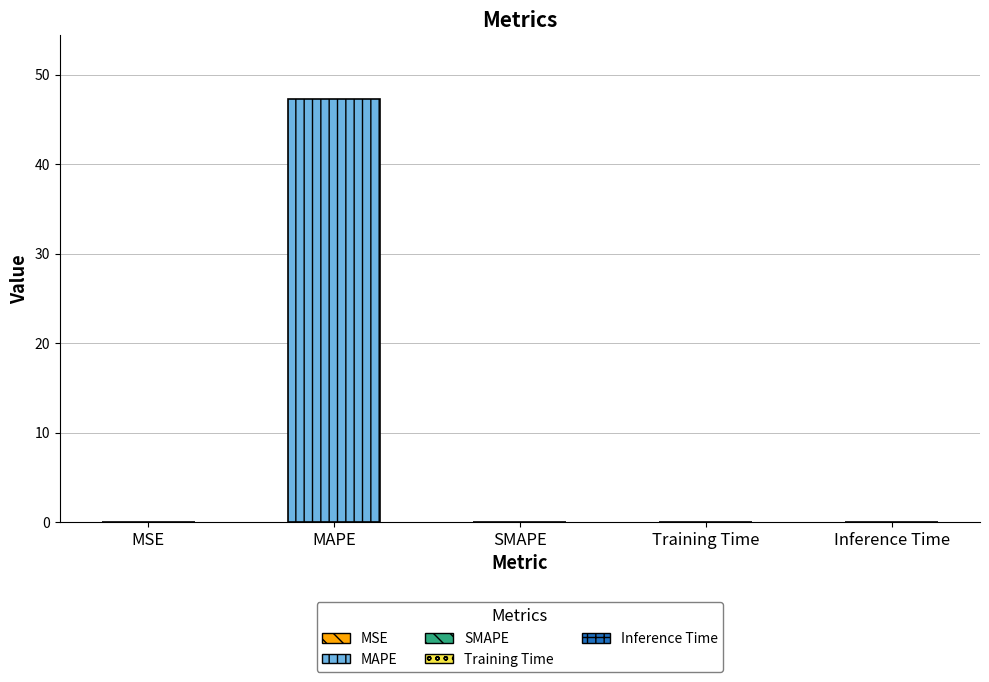

Between MSE and SMAPE, which is larger?

MSE